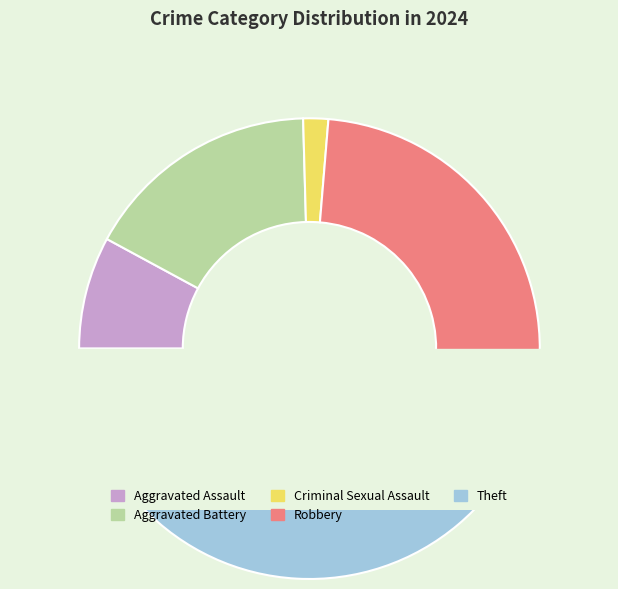

Which has a higher value, Robbery or Aggravated Battery?

Robbery